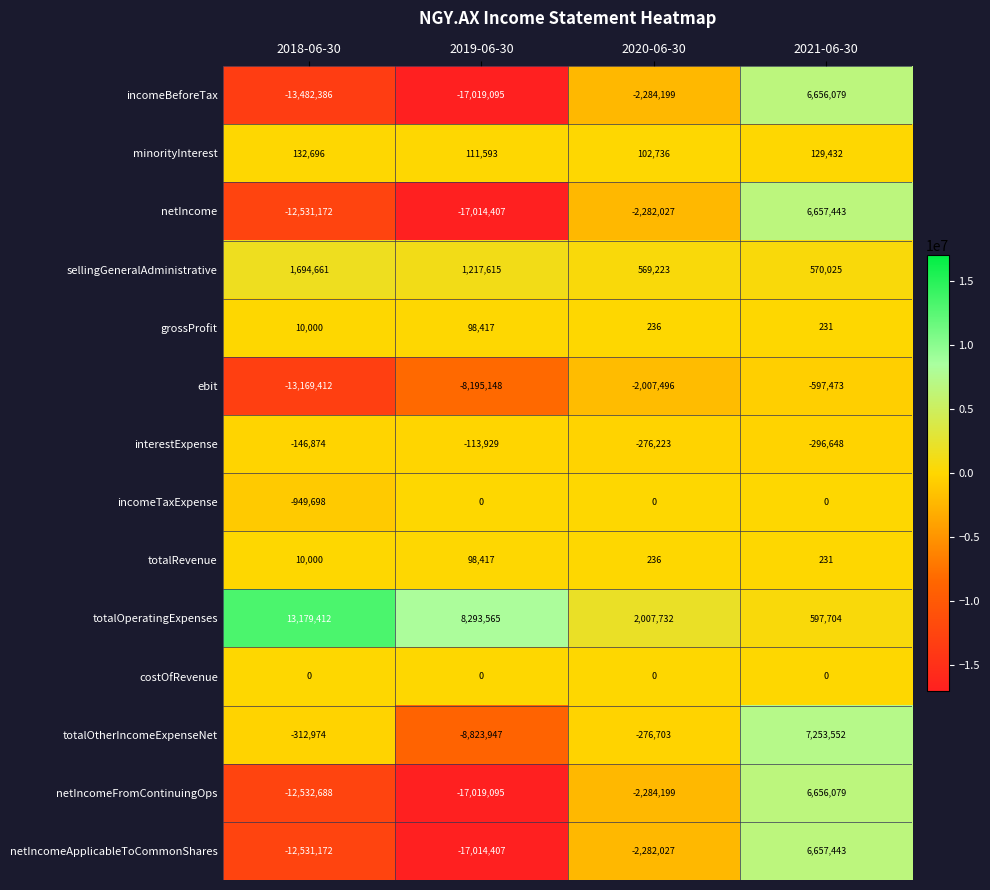

What is the difference between the highest and lowest values at 2019-06-30?

25312660